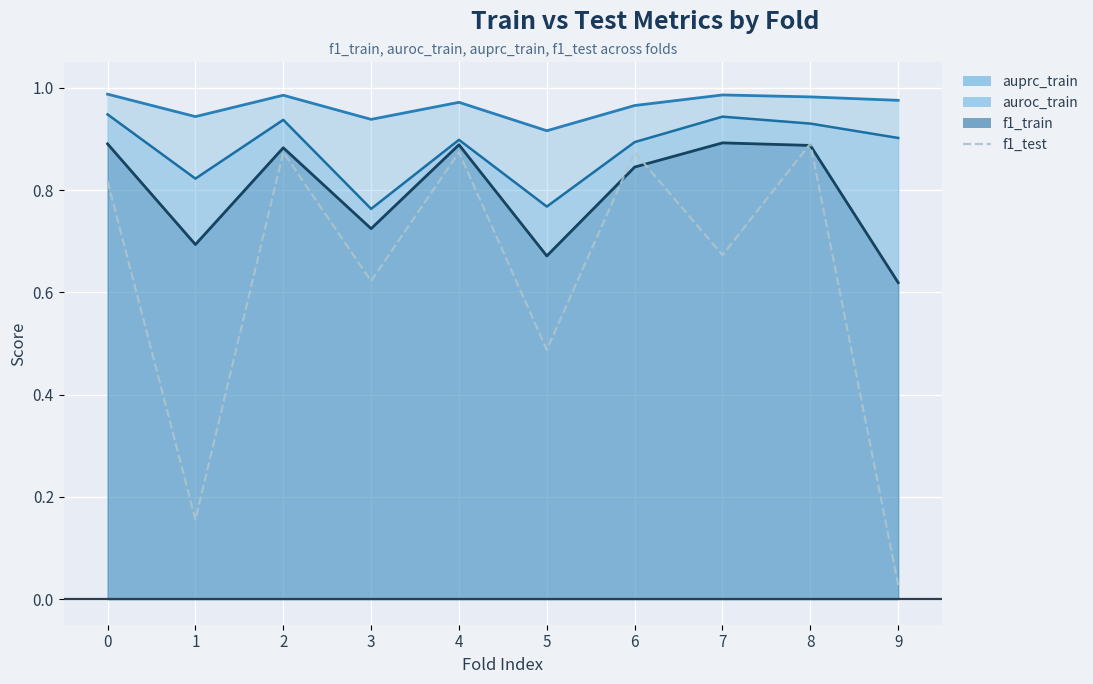

How many interior local valleys (lower than both neighbors) does the data have?

4